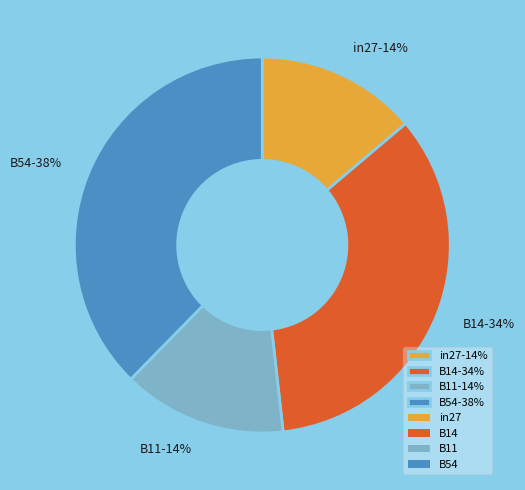

Does B11-14% represent more than half of the total?

No